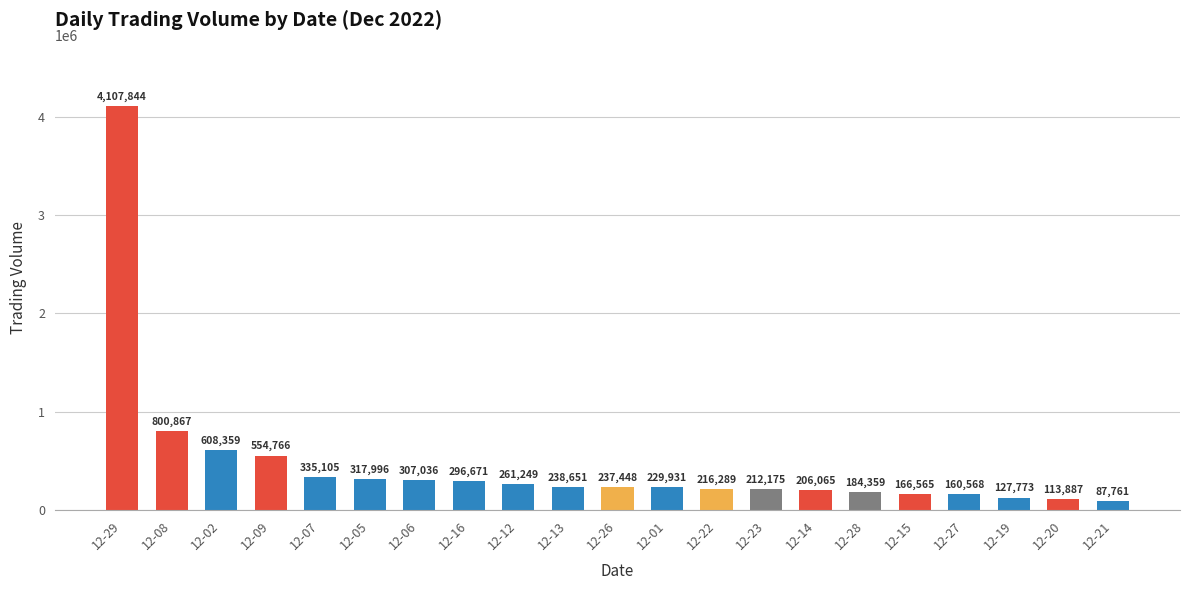

How many data points does each series have?

21